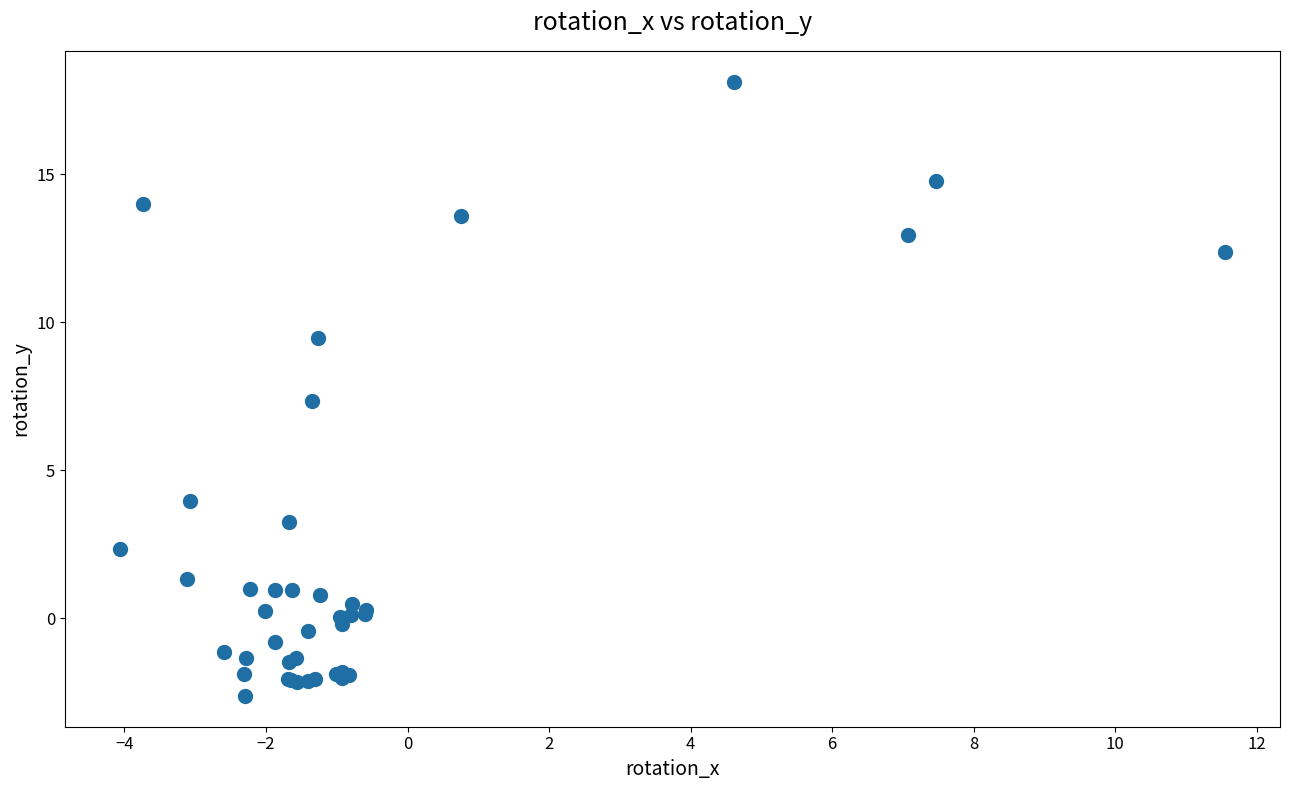

What Y value in the scatter plot is closest to 7?

7.3